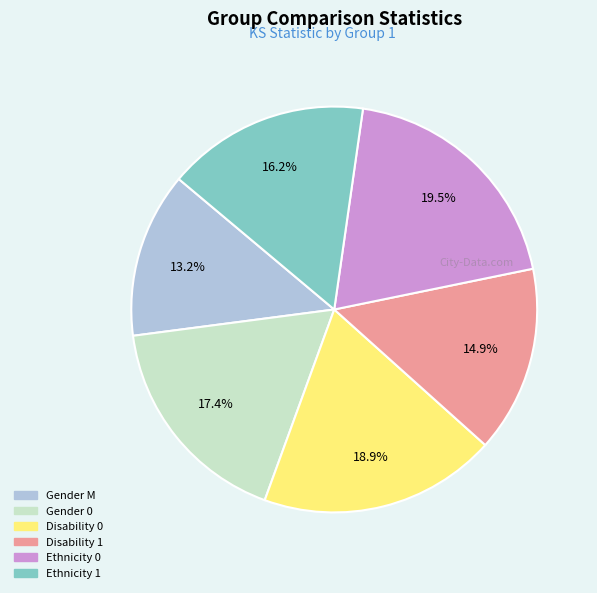

How many segments does this pie chart have?

6